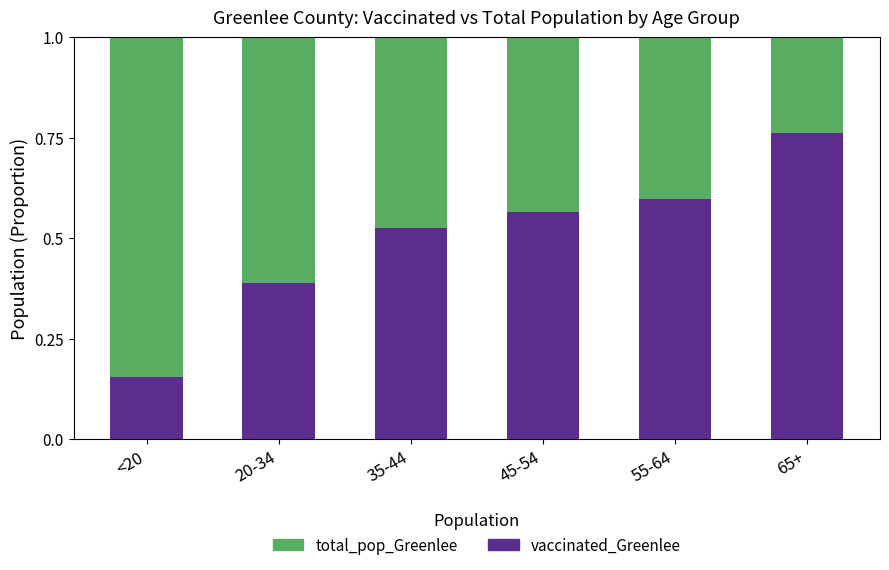

Which category has the lowest value in the vaccinated_Greenlee series?

<20